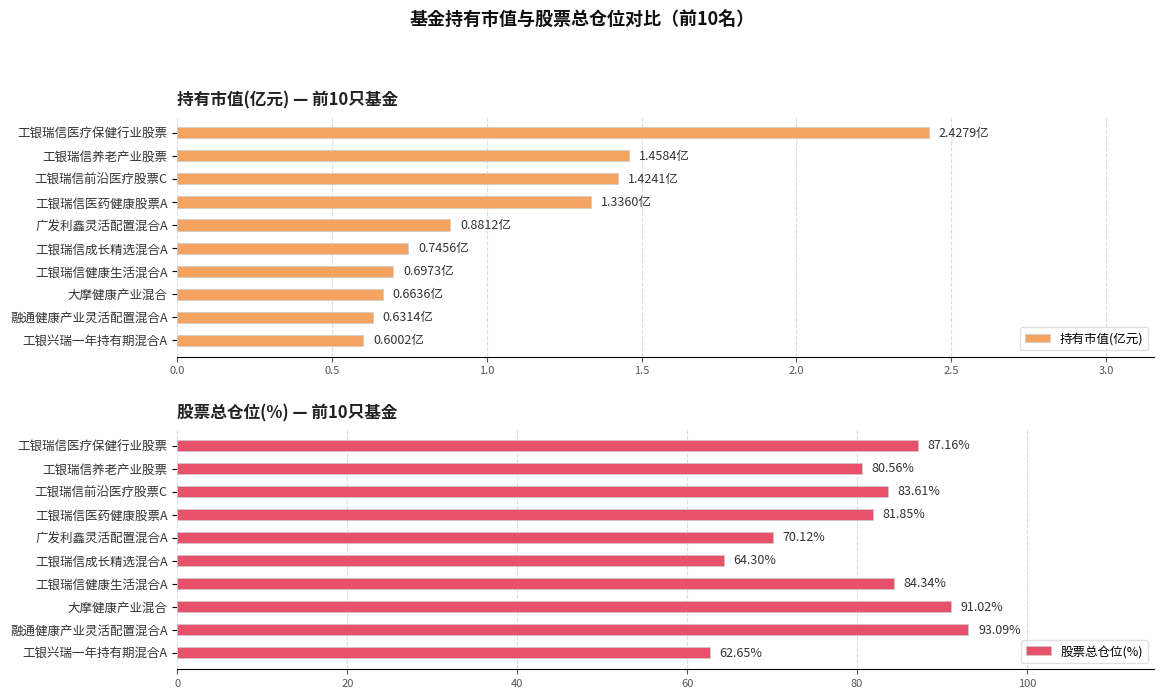

List the labels in order of 持有市值(亿元) value, smallest first.

工银兴瑞一年持有期混合A, 融通健康产业灵活配置混合A, 大摩健康产业混合, 工银瑞信健康生活混合A, 工银瑞信成长精选混合A, 广发利鑫灵活配置混合A, 工银瑞信医药健康股票A, 工银瑞信前沿医疗股票C, 工银瑞信养老产业股票, 工银瑞信医疗保健行业股票